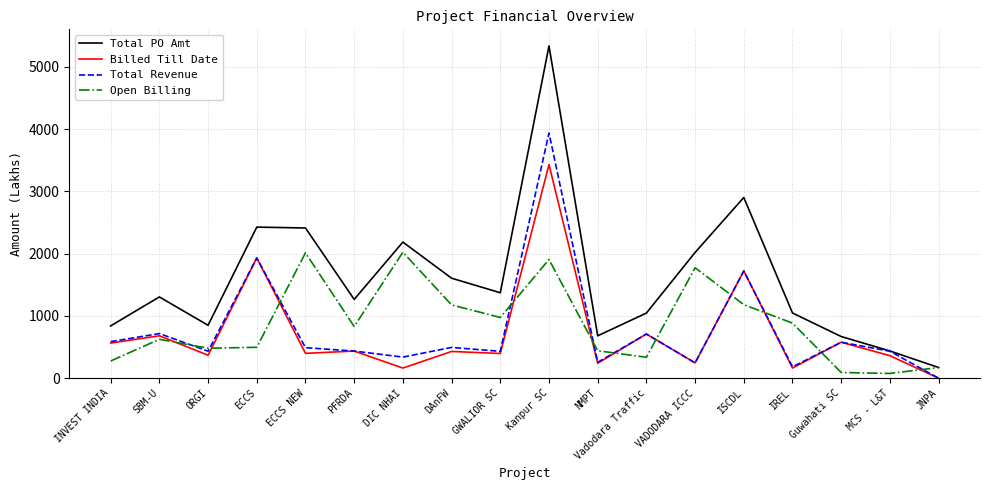

Is it true that Total PO Amt equals 3769.8 at ECCS NEW?

False